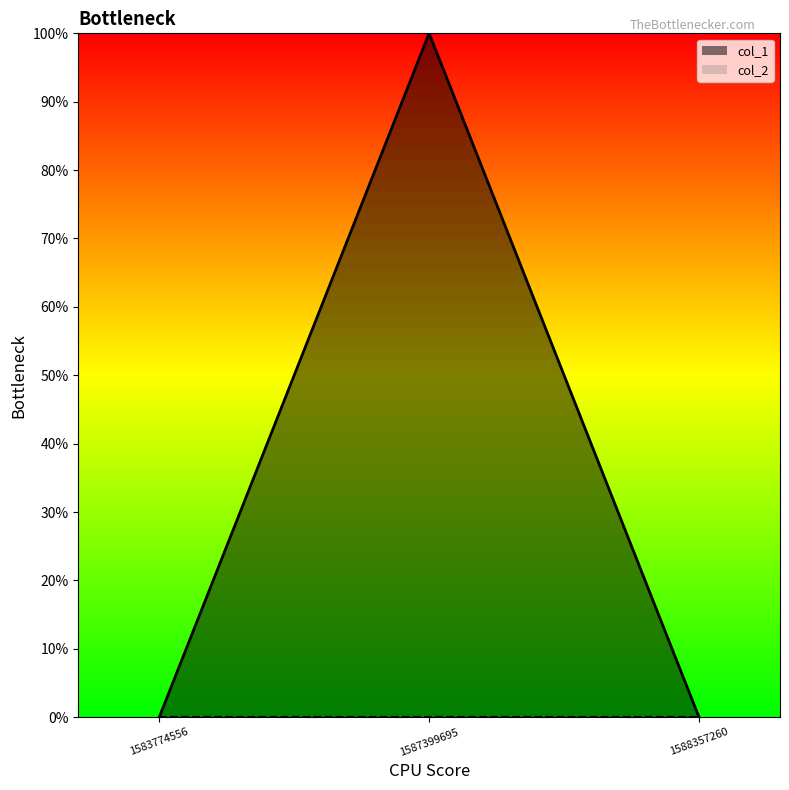

List the labels in order of value, smallest first.

1583774556, 1588357260, 1587399695